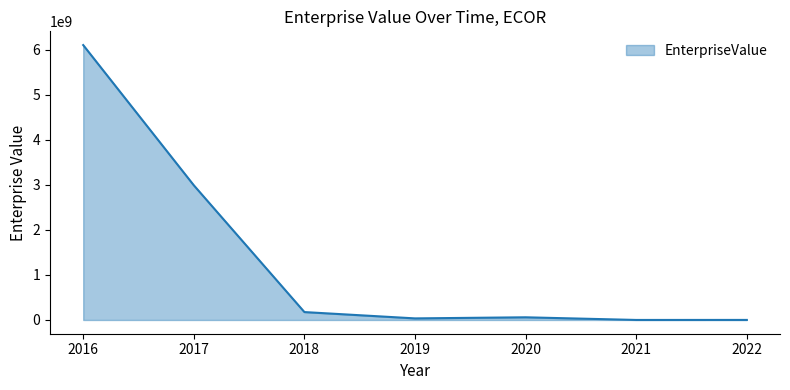

What is the average value?

1338648070.5